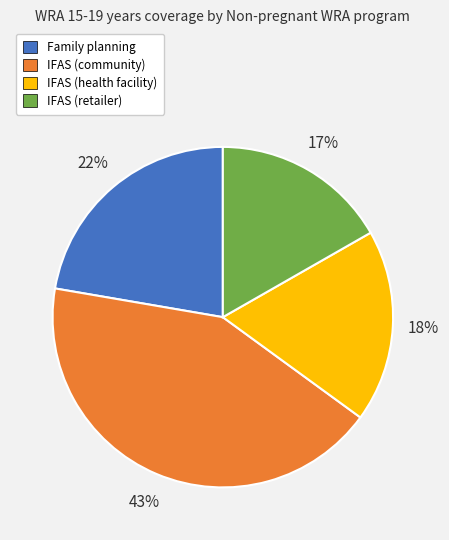

Rank the categories by value from lowest to highest.

IFAS (retailer), IFAS (health facility), Family planning, IFAS (community)